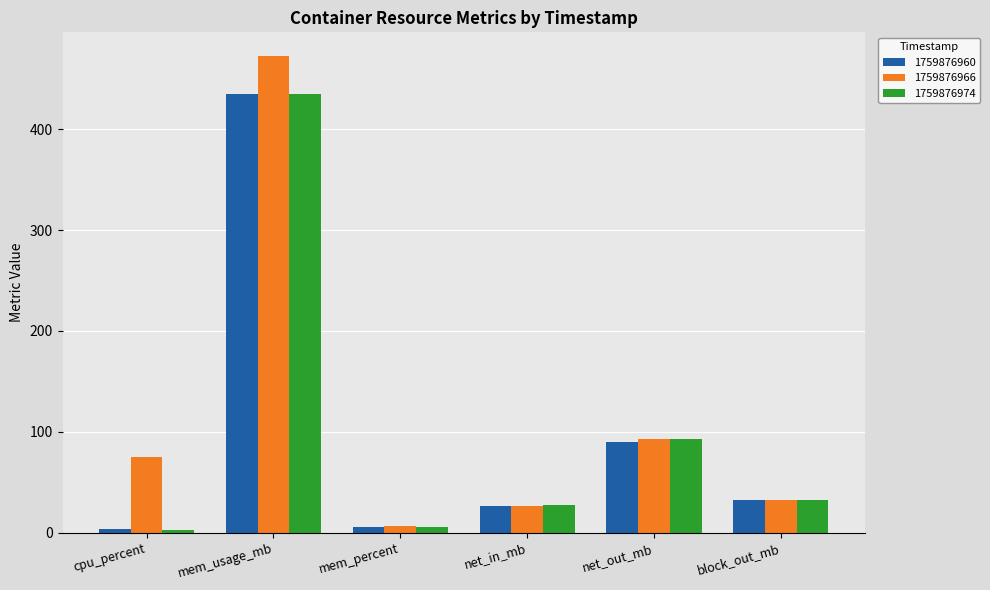

What is the difference between the second highest and second lowest values in the 1759876960 series?

84.6